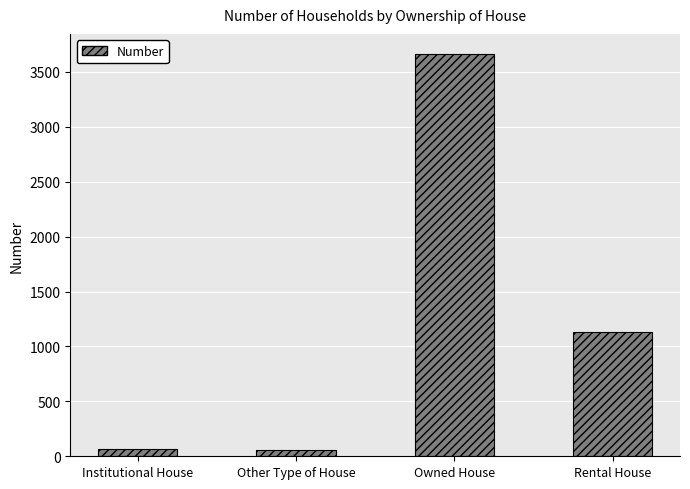

What is the maximum value shown in the chart?

3662